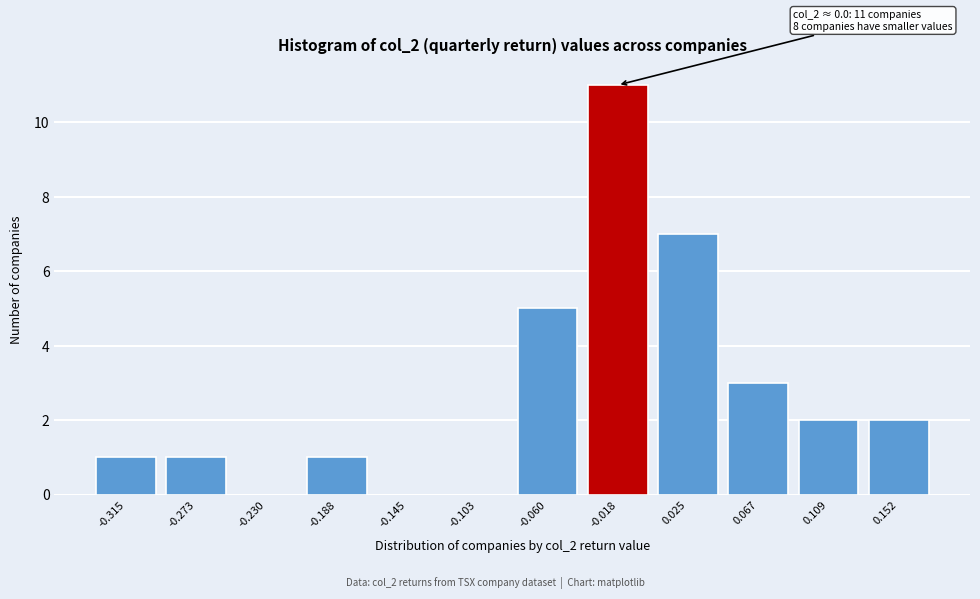

Reading left to right, extract all data points from this chart.

-0.315=1	-0.273=1	-0.230=0	-0.188=1	-0.145=0	-0.103=0	-0.060=5	-0.018=11	0.025=7	0.067=3	0.109=2	0.152=2